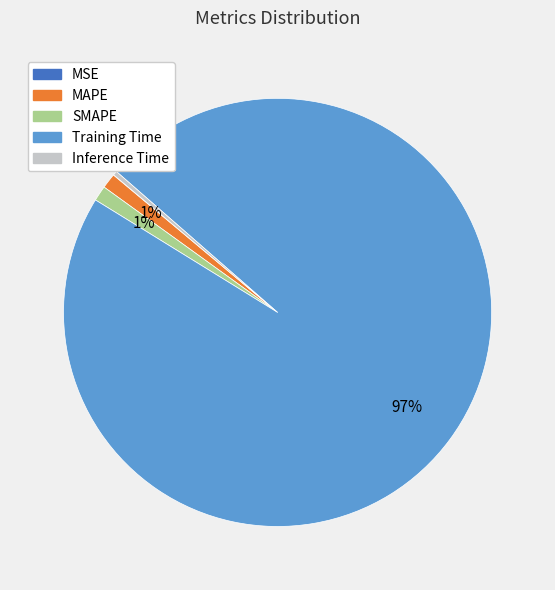

The MAPE slice represents 1% of the pie. True or false?

True